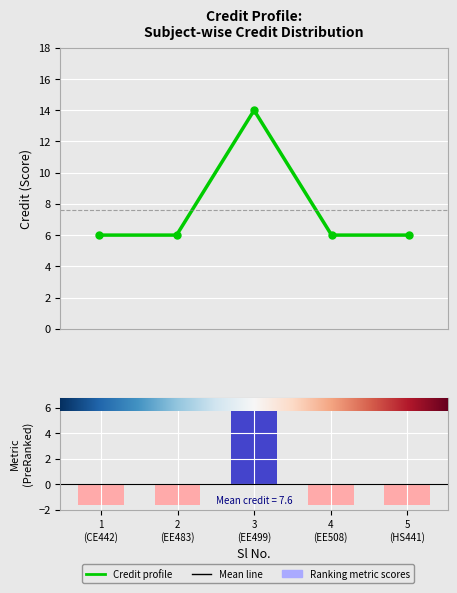

At how many categories does at least one series exceed 11?

1